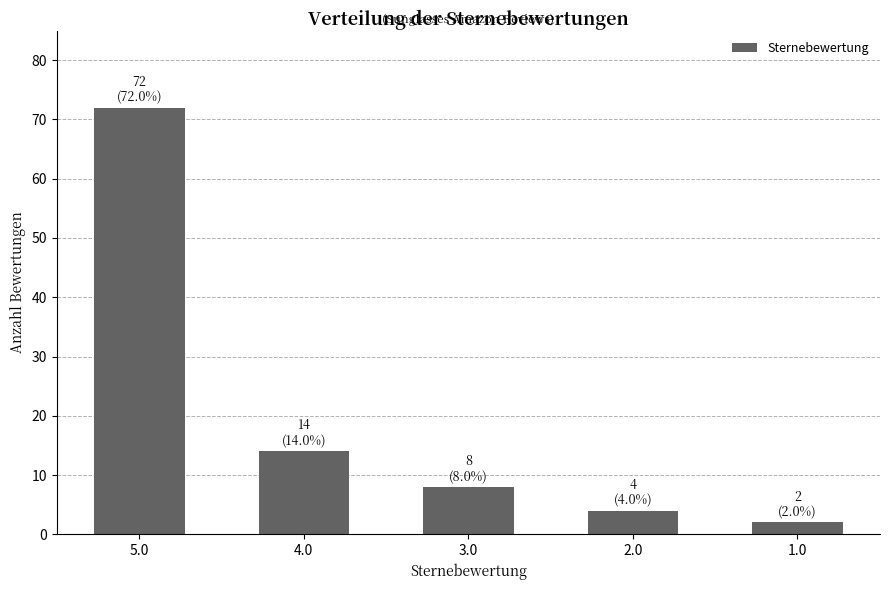

What is the average value?

20